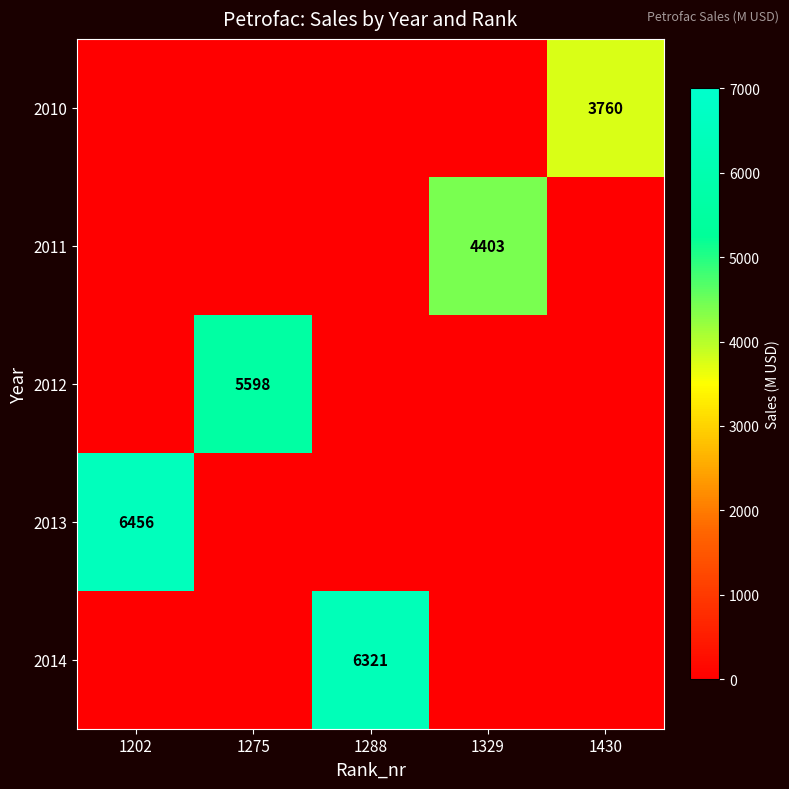

True or false: 2010 has a value of 5179 at 1430.

False